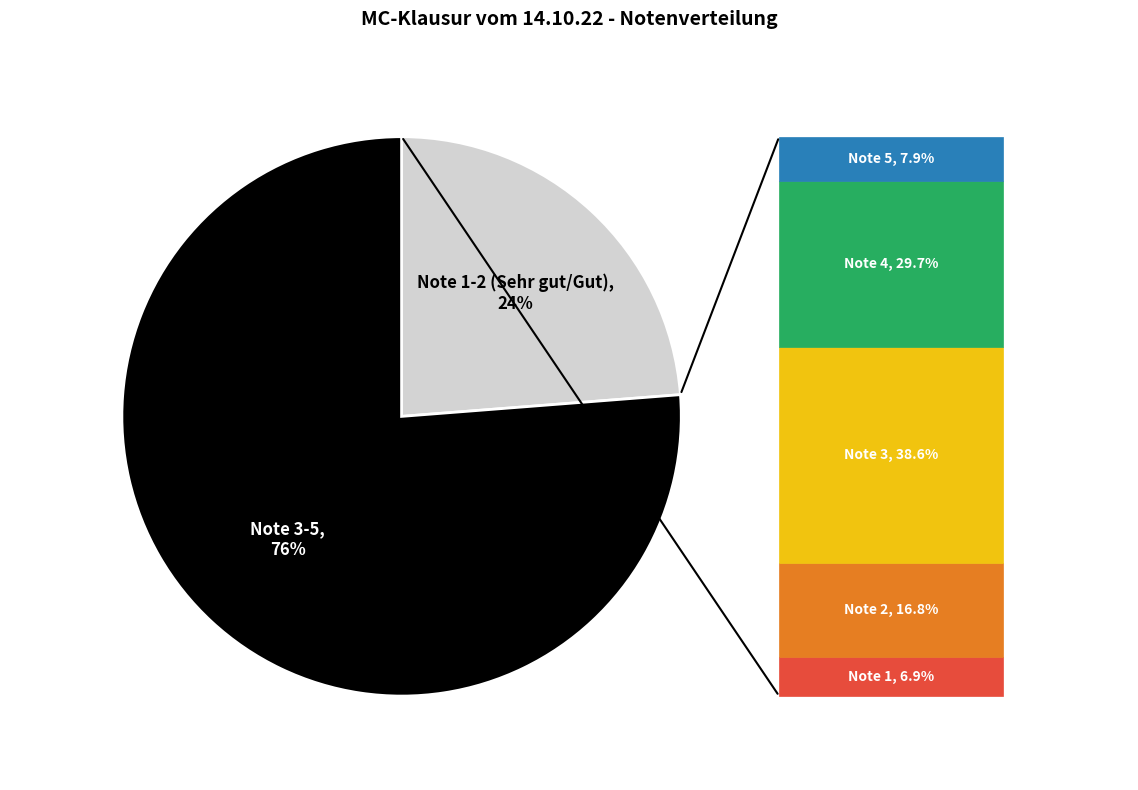

To the nearest percent, what is the average slice percentage?

50%